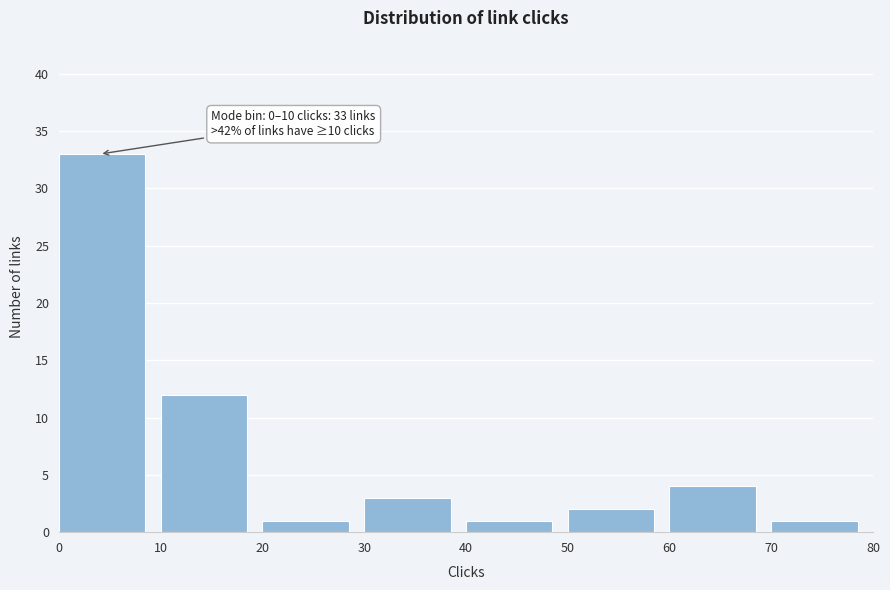

Over which range of the x-axis is the bar tallest?

0 to 10